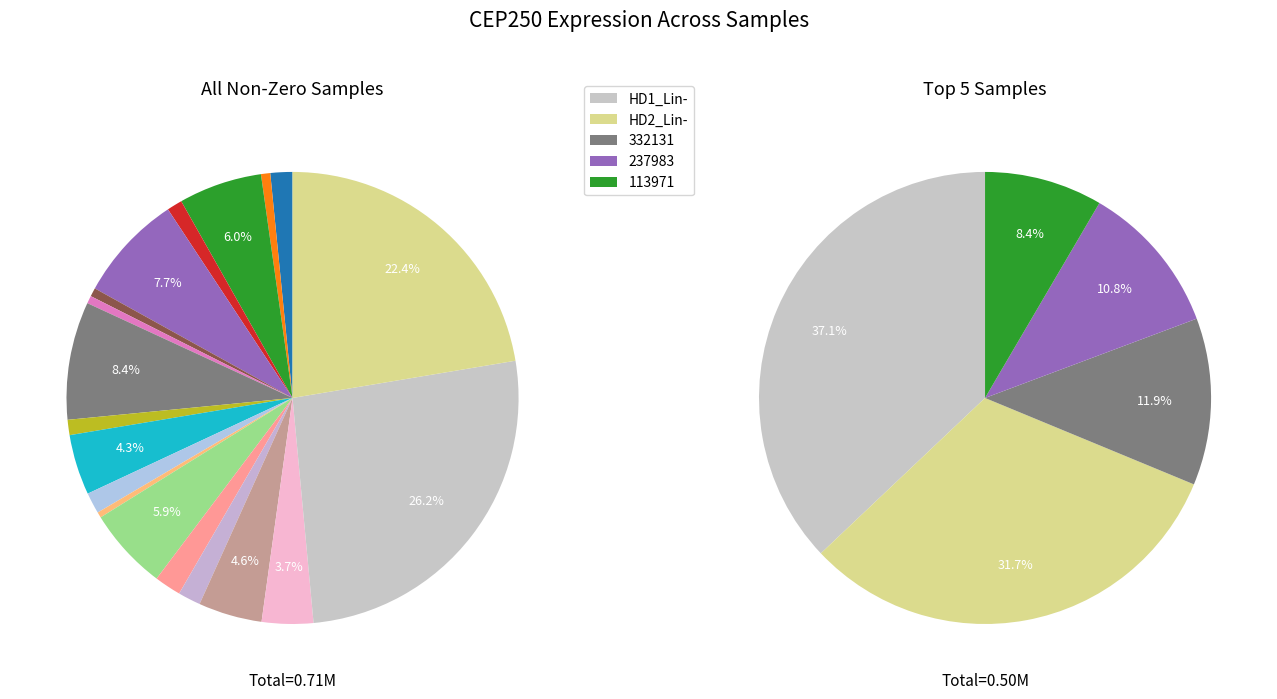

To the nearest percent, what is the difference between the HD1_Lin- and 332131 slice percentages?

18%